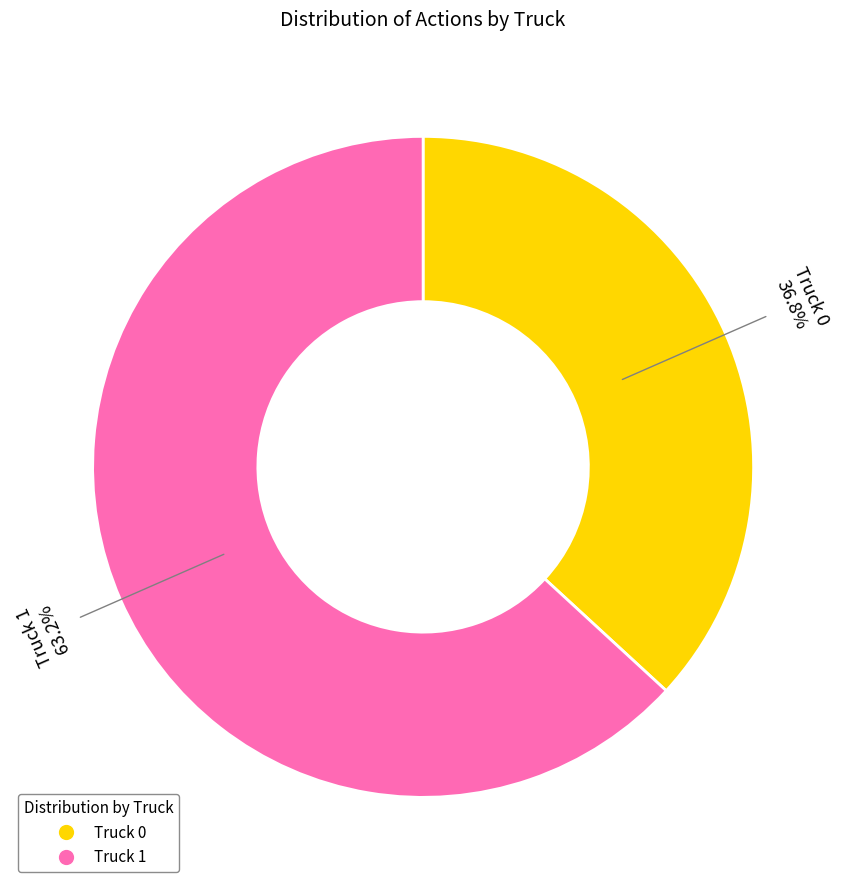

What portion of the pie excludes Truck 0?

63.2%